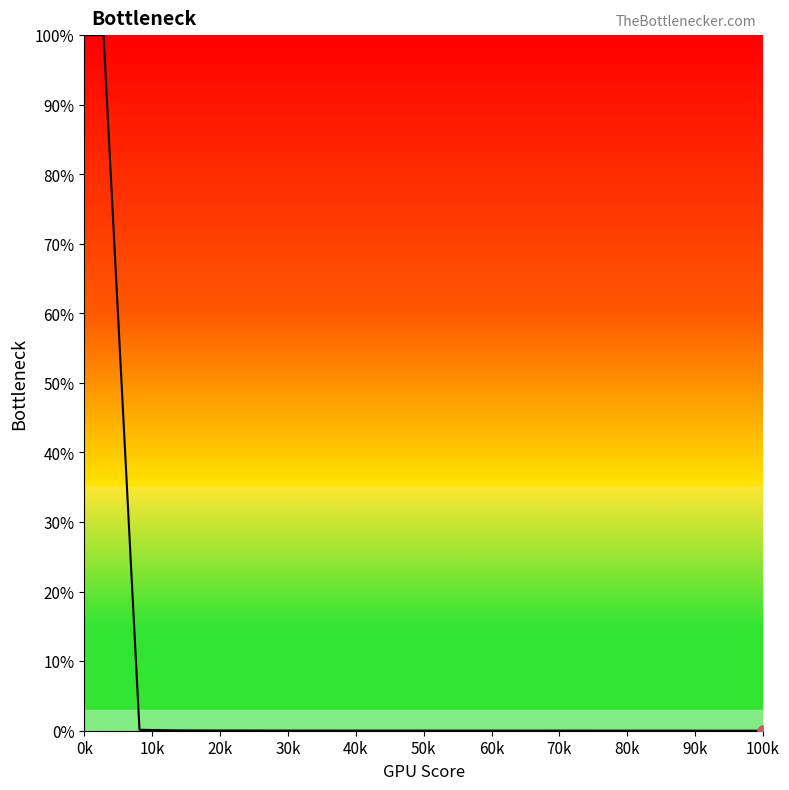

What is the maximum value shown in the chart?

100.0